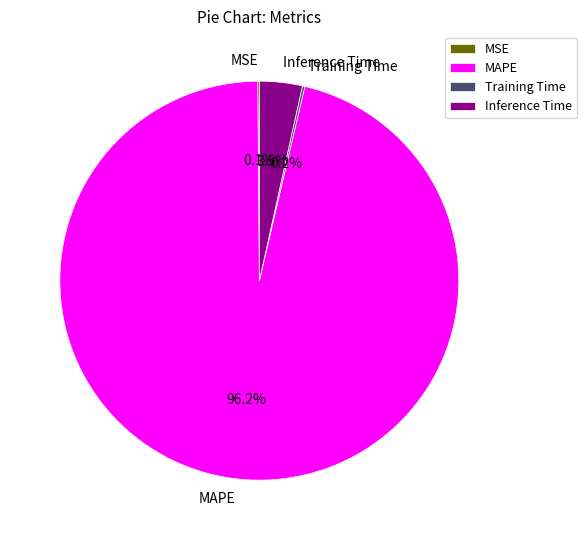

Which slice represents more than half of the pie?

MAPE